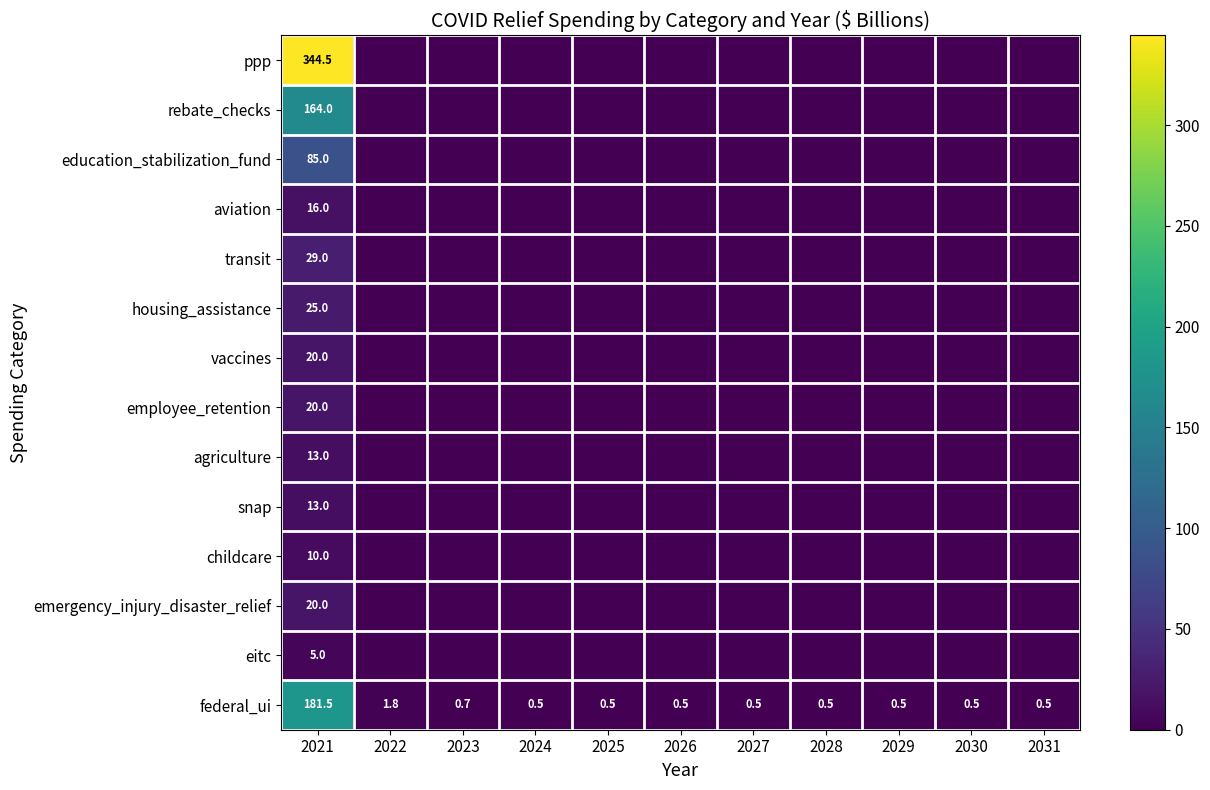

What is the difference between the federal_ui values at 2022 and 2024?

1.3